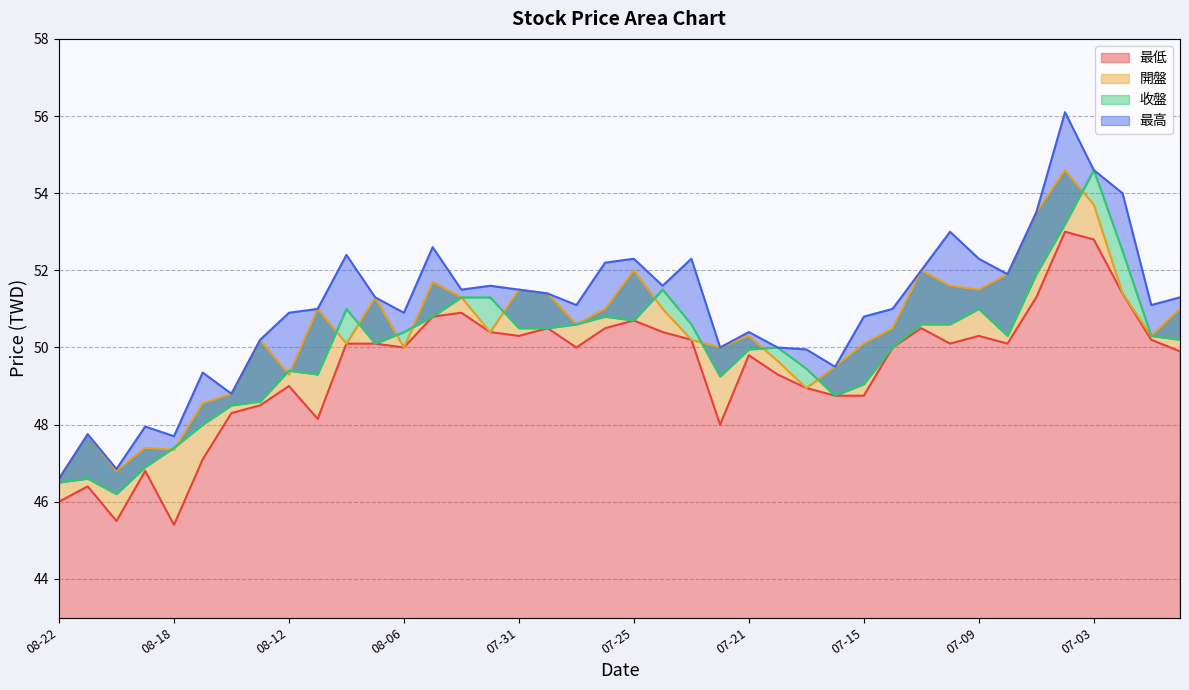

What is the lowest value of the 最低 series?

45.4